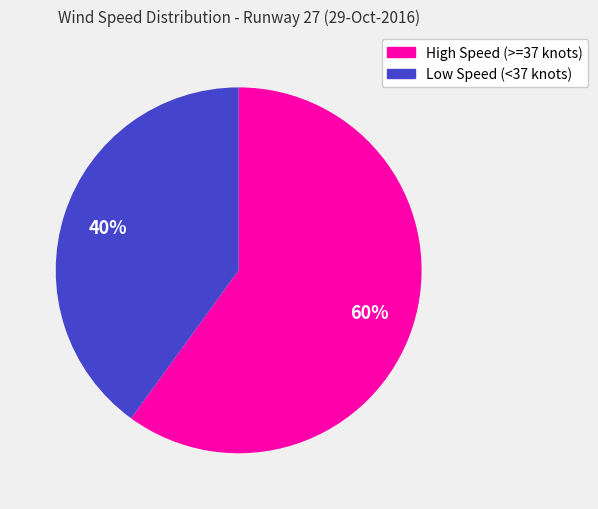

Count the number of slices in the pie.

2